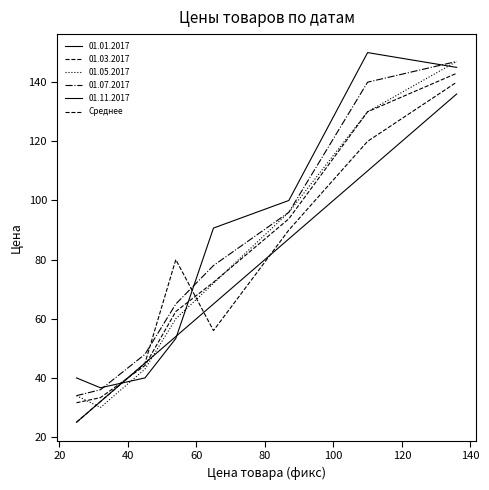

How many lines are shown in the chart?

6